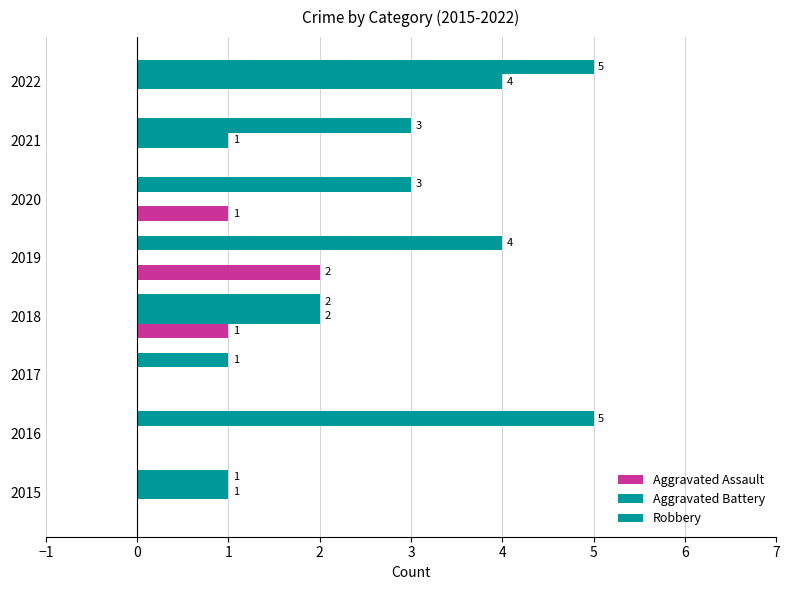

What is the average value of the Robbery series?

3